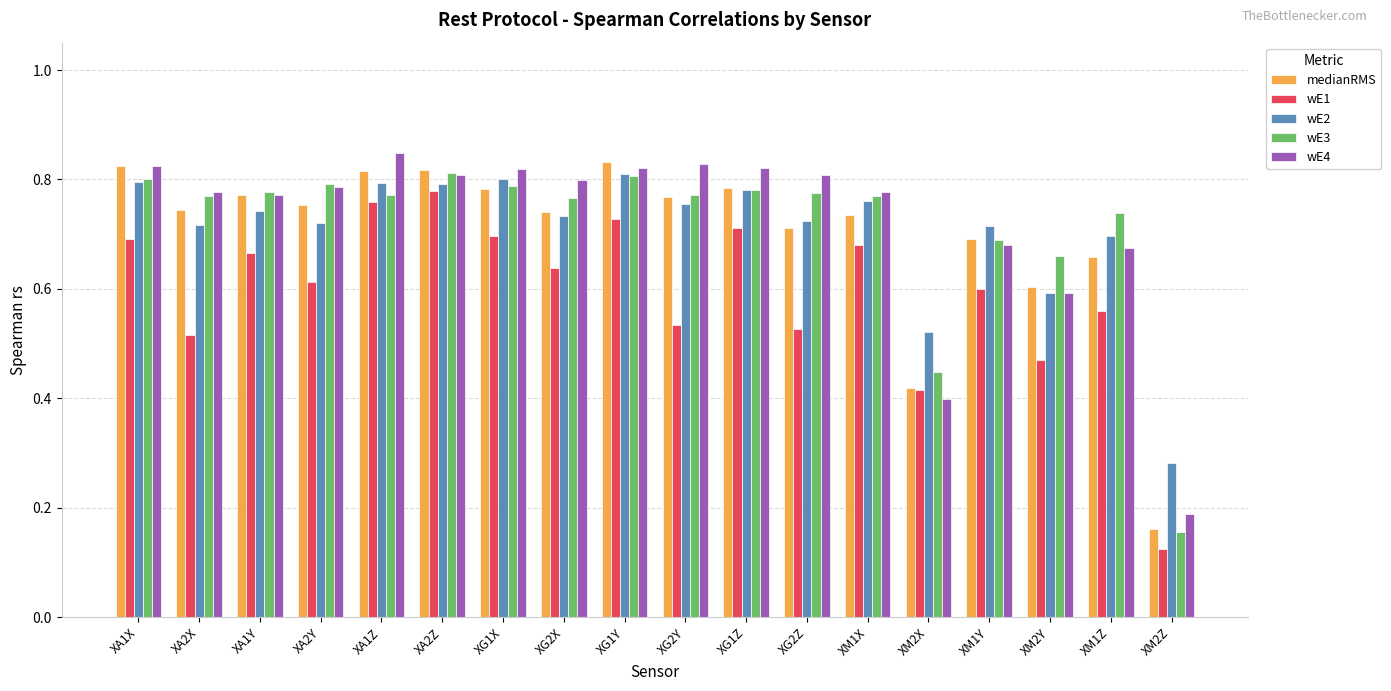

At how many categories does at least one series exceed 0?

18